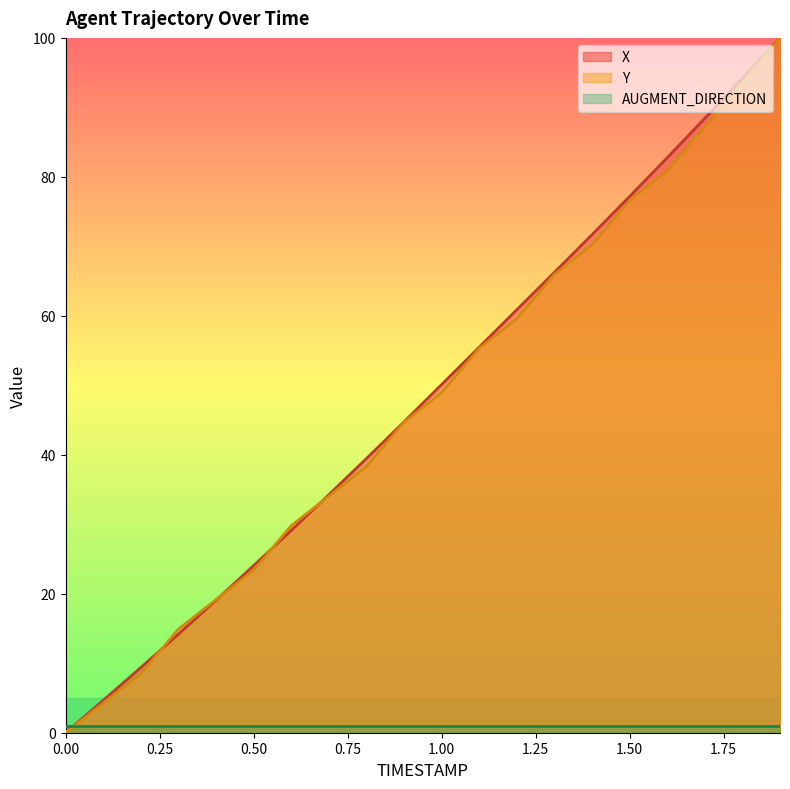

How many lines are shown in the chart?

3